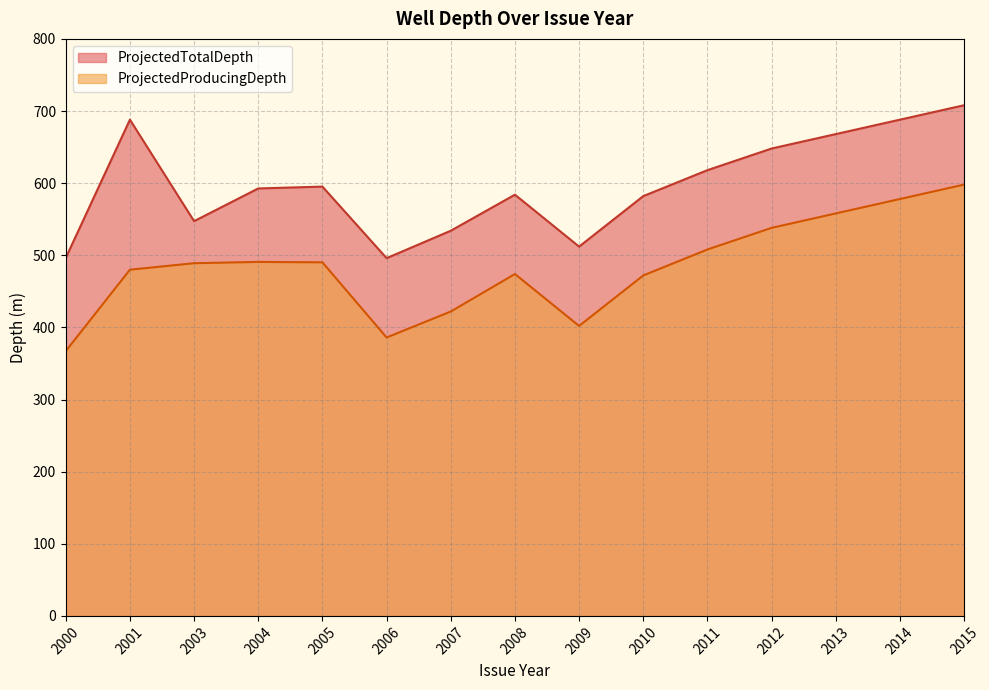

At 2005, list the series in order from largest to smallest.

ProjectedTotalDepth, ProjectedProducingDepth